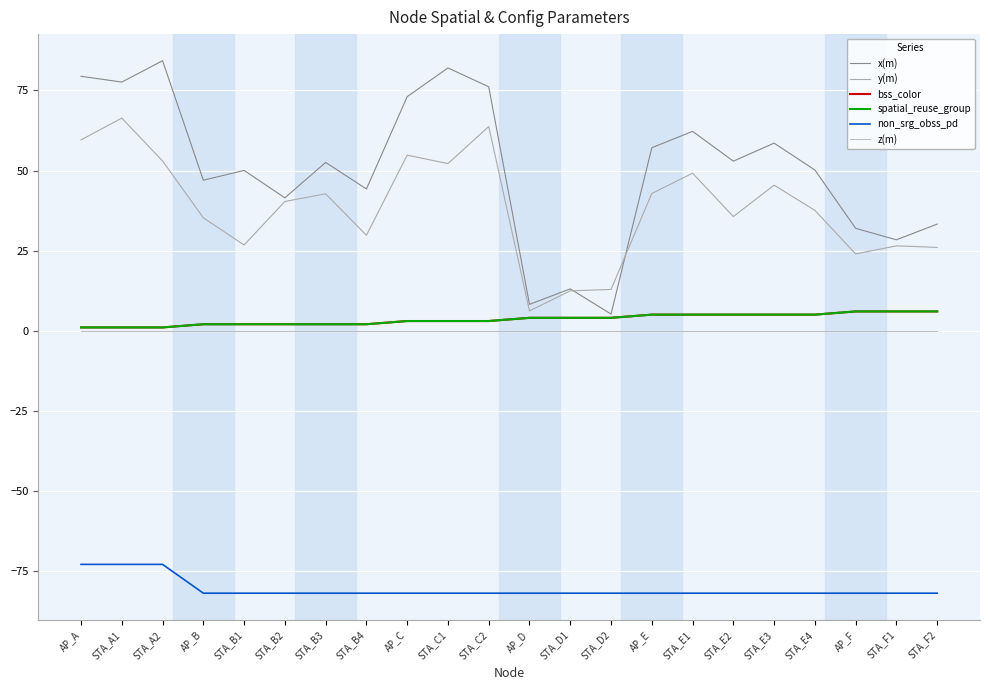

How many data points in spatial_reuse_group are less than 4?

11